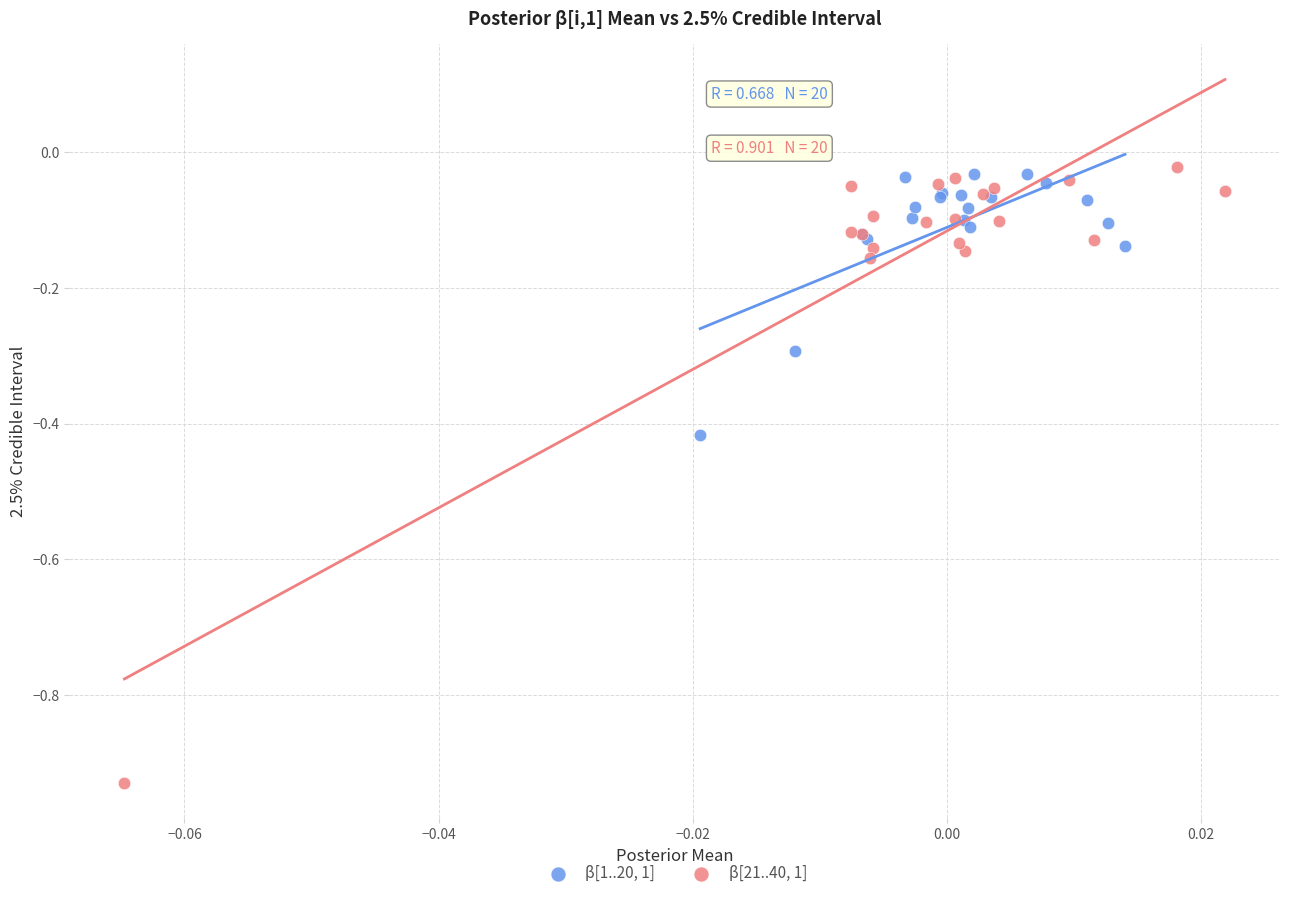

Which series has the widest spread of Y values?

β[21..40, 1]